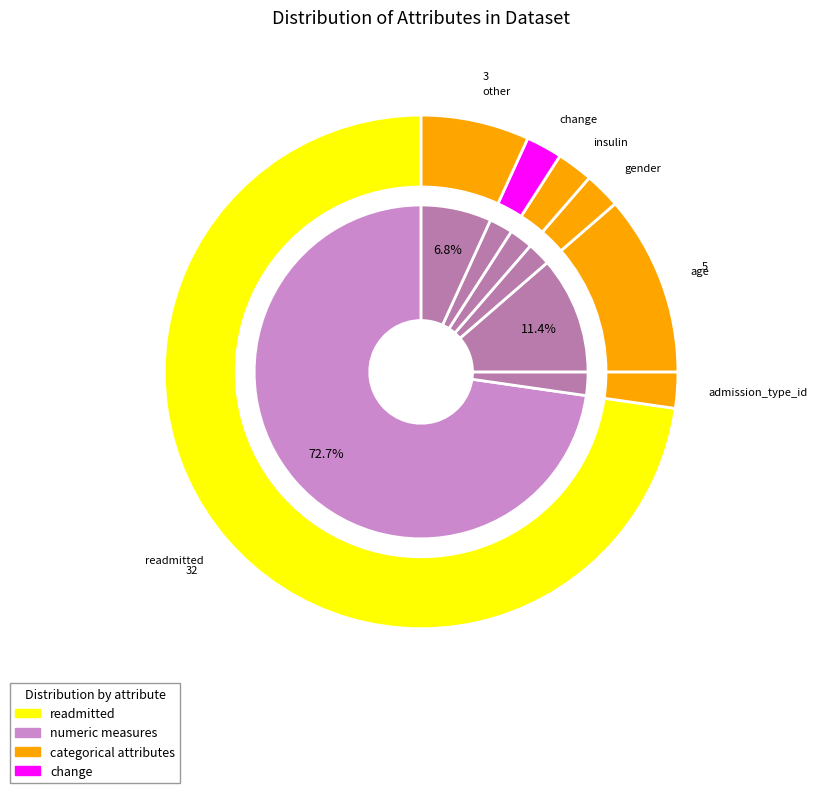

Is the sum of other and change greater than half?

No